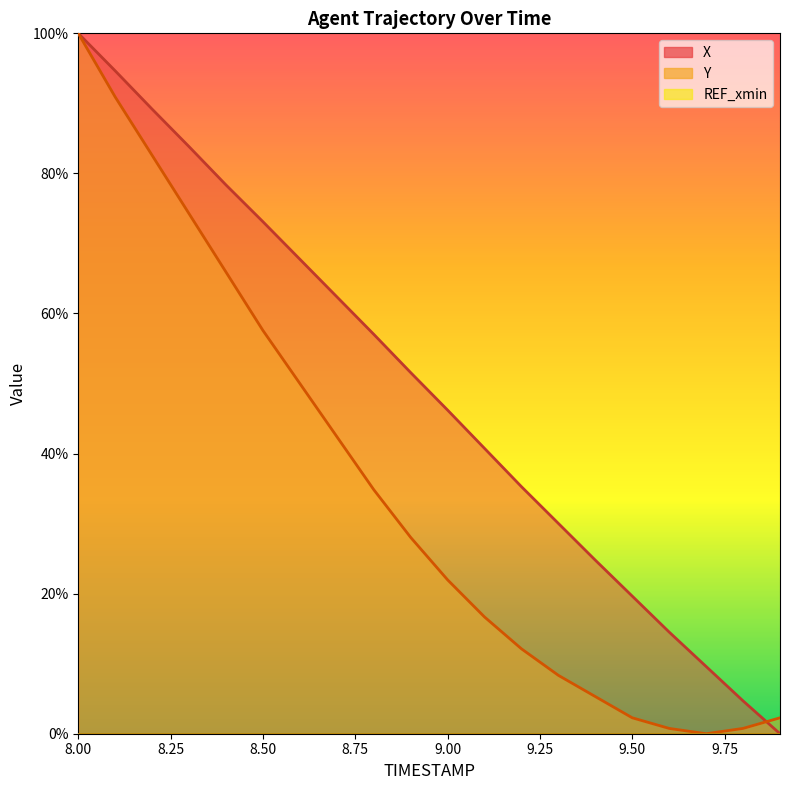

Which category has the lowest value across all series?

9.9